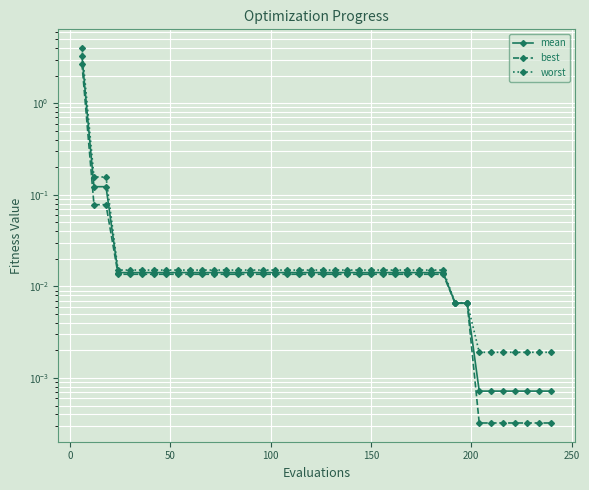

Rank the series by their average value, from highest to lowest.

worst, mean, best